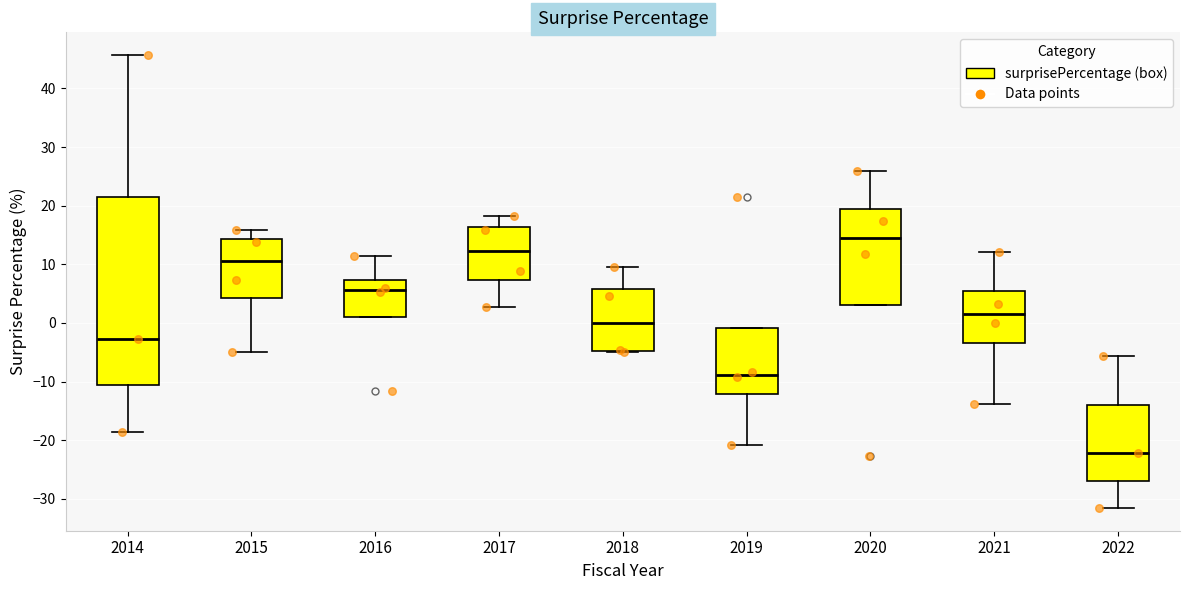

Reading left to right, read every box against the y-axis: the position of its median line, the range the box covers, and the ends of its whiskers. The values are not printed on the chart, so give them approximately, as read against the axis.

2014: median -3, box -11 to 21, whiskers -19 to 46
2015: median 11, box 4 to 14, whiskers -5 to 16
2016: median 6, box 1 to 7, whiskers 1 to 11
2017: median 12, box 7 to 16, whiskers 3 to 18
2018: median 0, box -5 to 6, whiskers -5 to 10
2019: median -9, box -12 to -1, whiskers -21 to -1
2020: median 15, box 3 to 20, whiskers 3 to 26
2021: median 2, box -3 to 5, whiskers -14 to 12
2022: median -22, box -27 to -14, whiskers -32 to -6